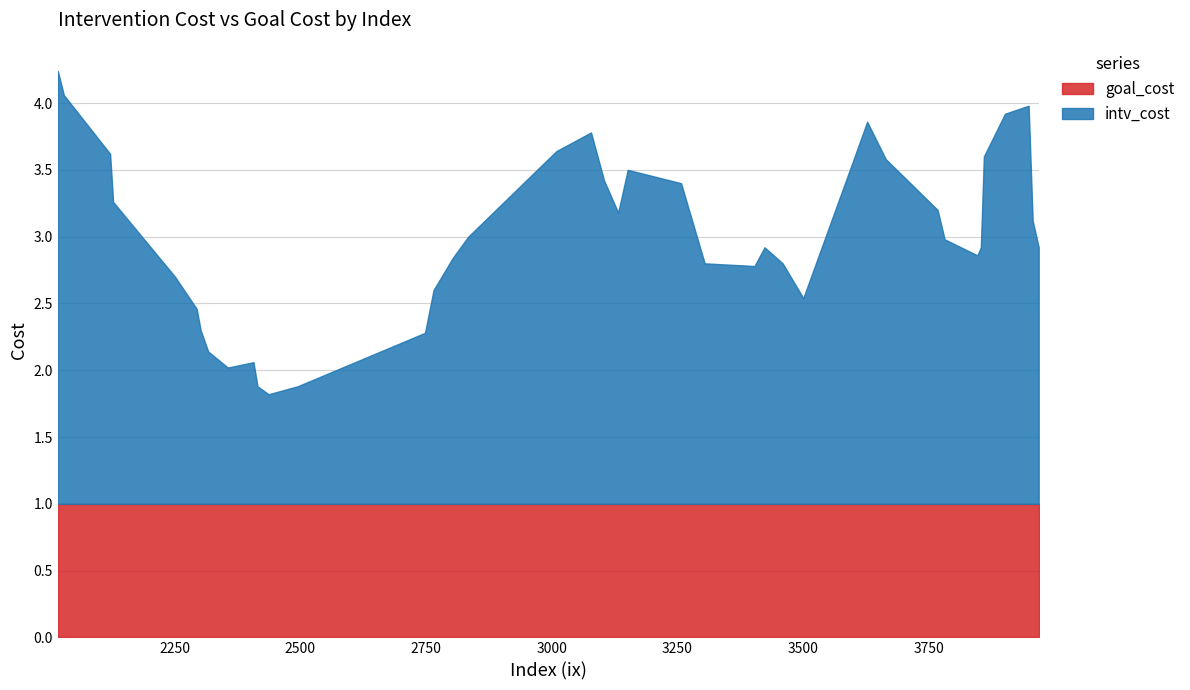

Is it true that goal_cost equals 1.0 at 3459?

True